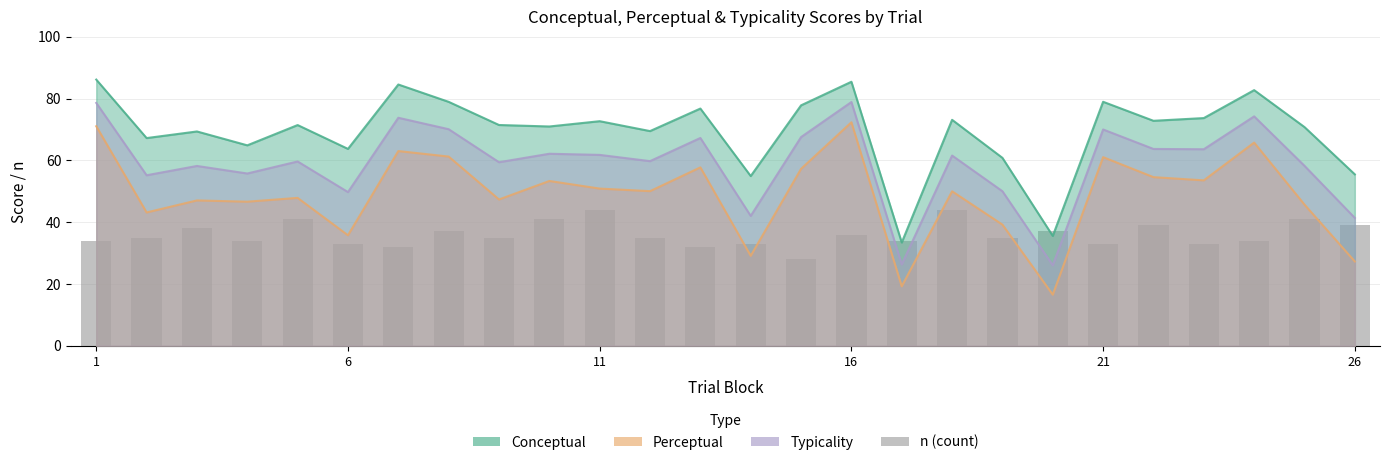

Are the bars grouped side by side (vs. stacked)?

No